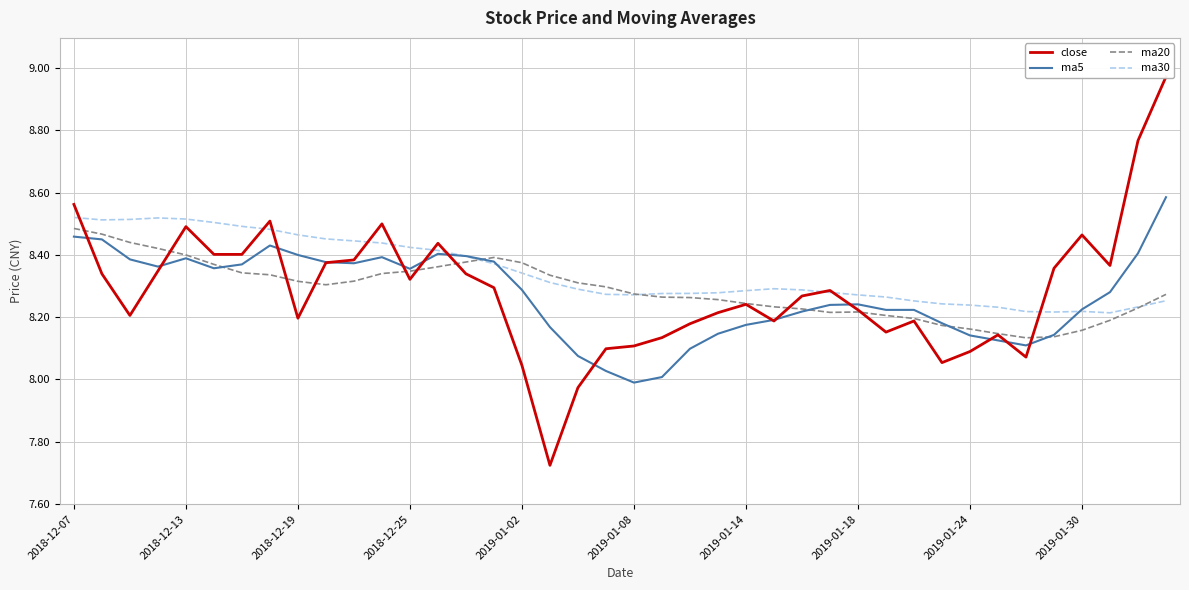

Is it true that close equals 13.1 at 27?

False